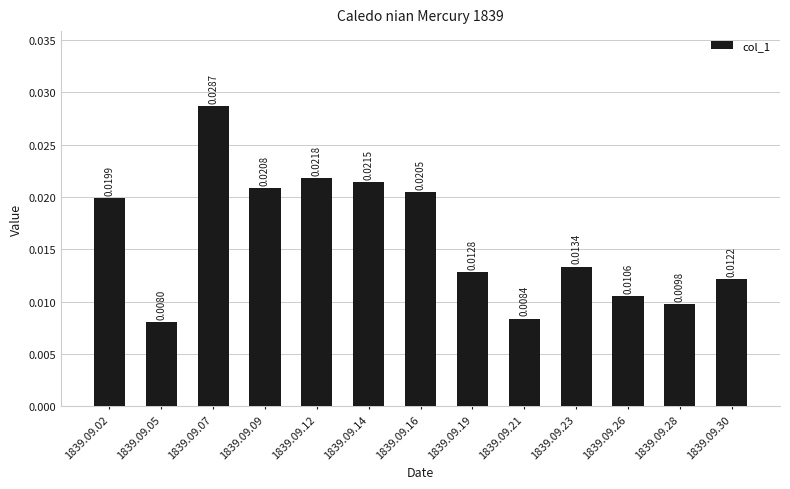

List the labels in order of value, smallest first.

1839.09.05, 1839.09.21, 1839.09.28, 1839.09.26, 1839.09.30, 1839.09.19, 1839.09.23, 1839.09.02, 1839.09.16, 1839.09.09, 1839.09.14, 1839.09.12, 1839.09.07